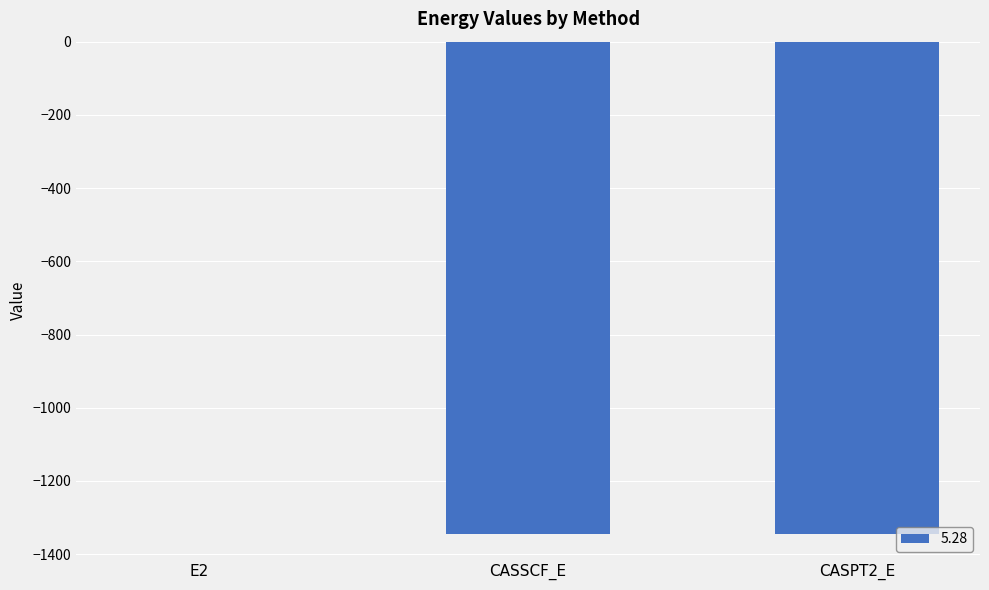

At which label is the value closest to -673?

CASSCF_E